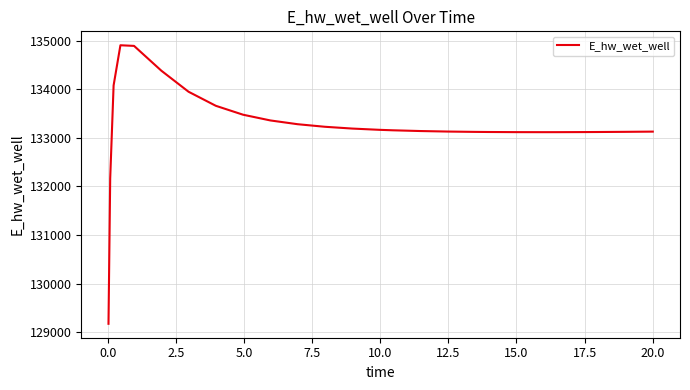

What is the difference between the maximum and minimum values?

5729.9